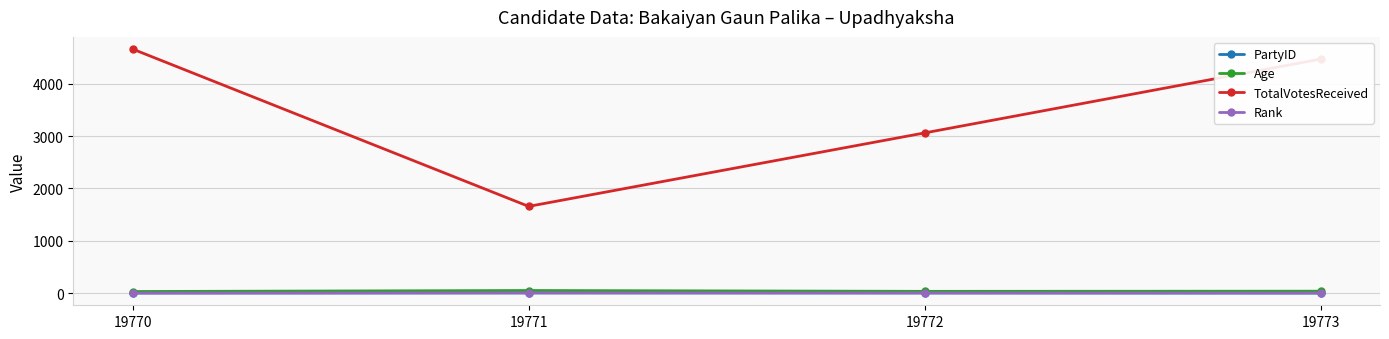

The Rank series shows 3 at 19772. True or false?

True